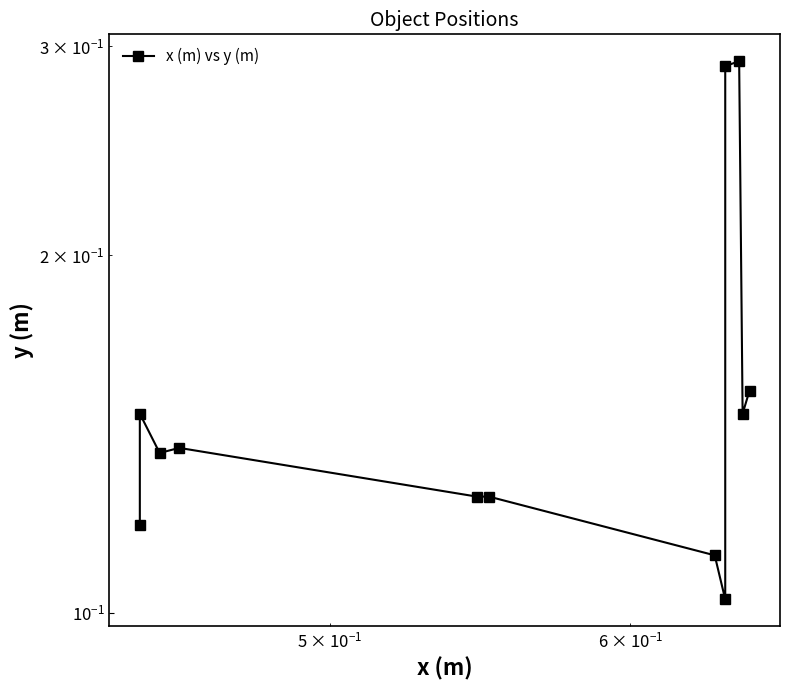

What is the average value?

0.2